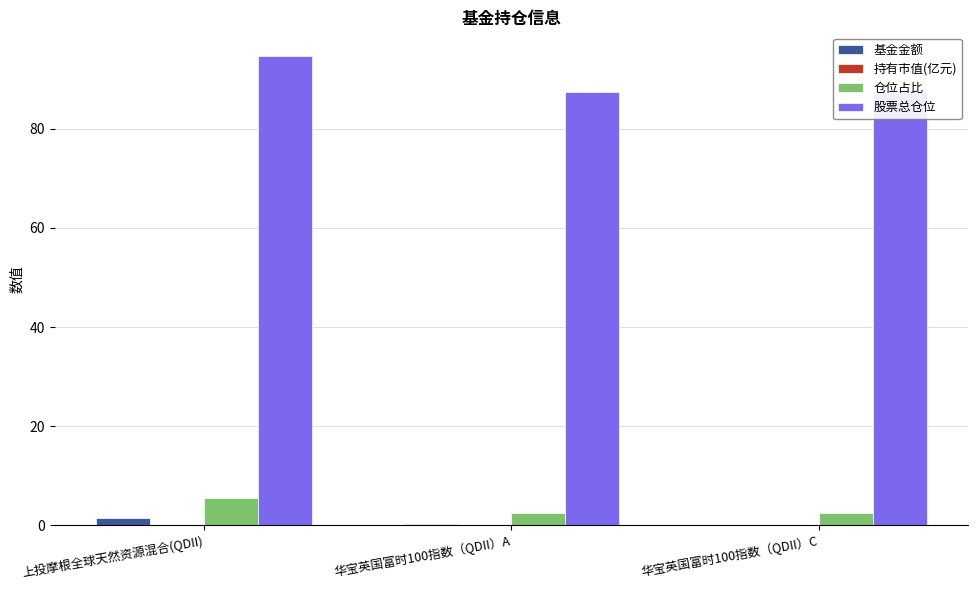

What is the sum of all 持有市值(亿元) values?

0.1